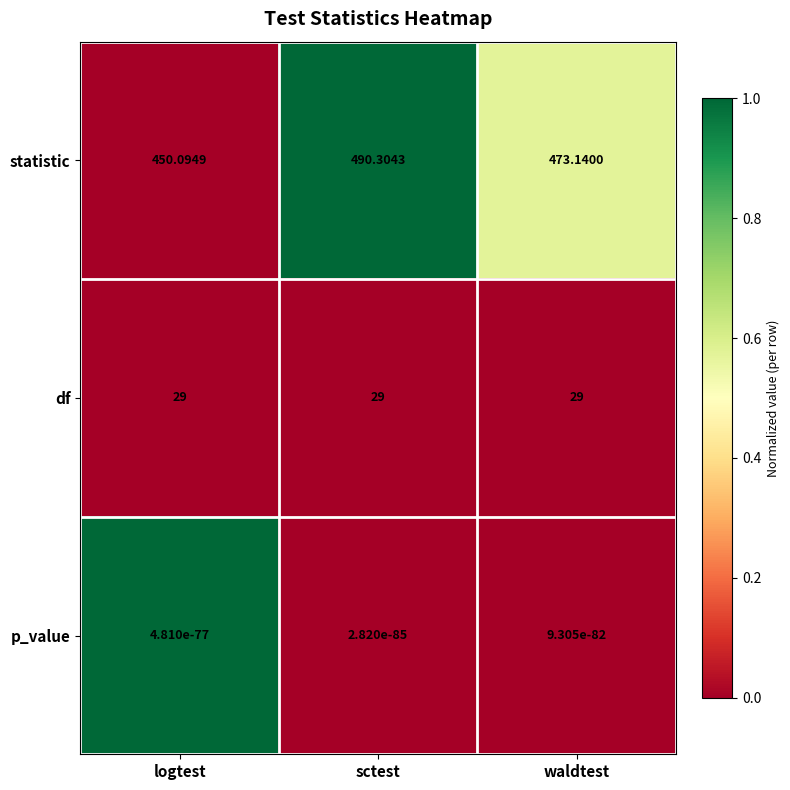

What is the total value across all series at sctest?

519.3